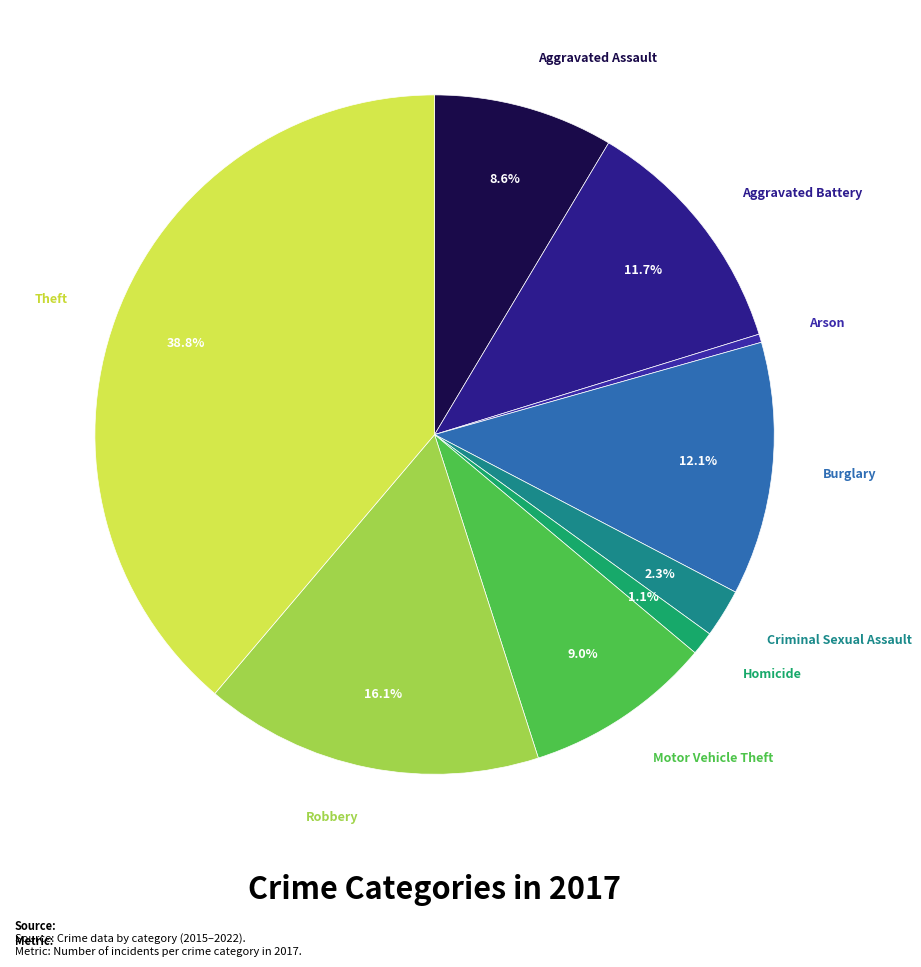

To the nearest percent, what is the average slice percentage?

11%